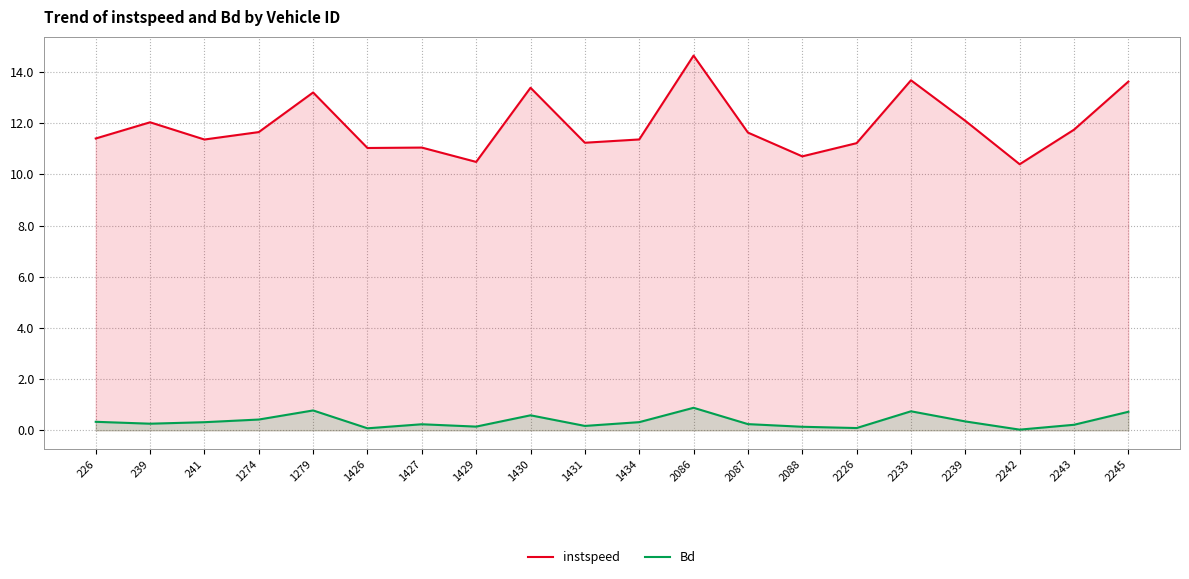

What is the difference between the maximum and second lowest values in the Bd series?

0.8